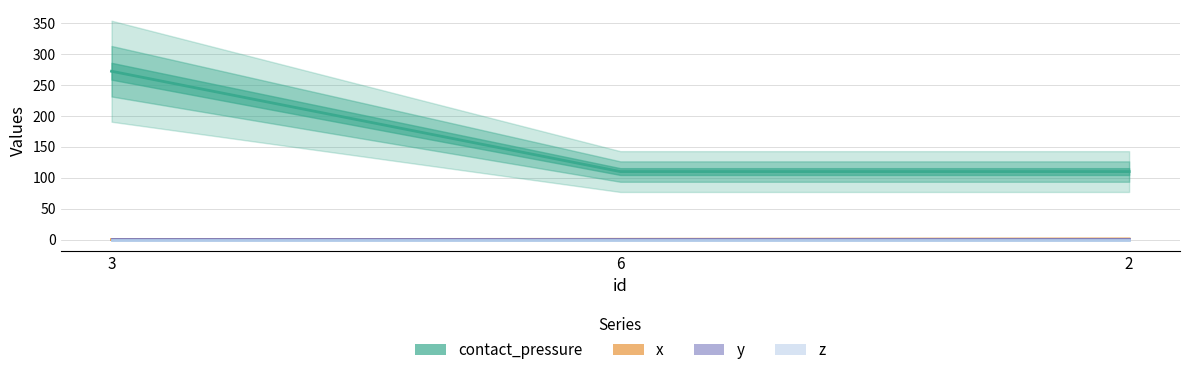

What is the difference between the maximum and minimum values in the contact_pressure series?

162.1